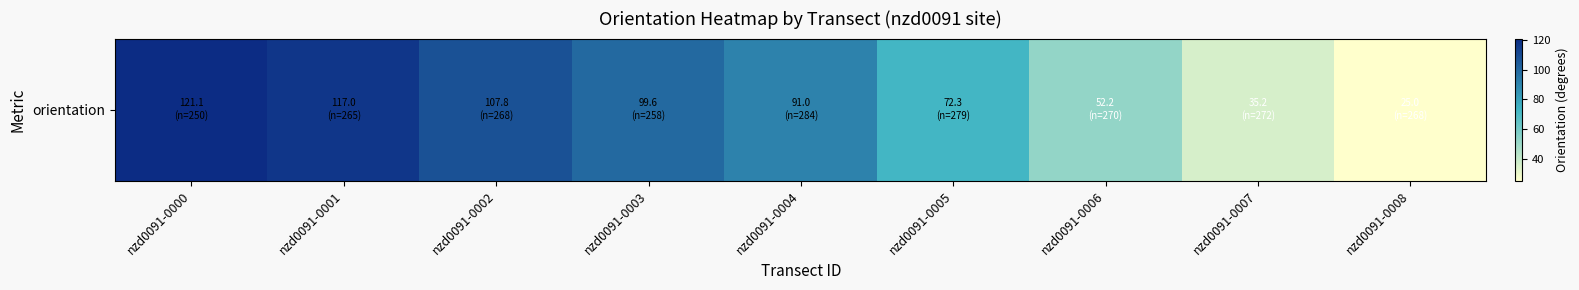

Rank the categories by value from highest to lowest.

nzd0091-0000, nzd0091-0001, nzd0091-0002, nzd0091-0003, nzd0091-0004, nzd0091-0005, nzd0091-0006, nzd0091-0007, nzd0091-0008